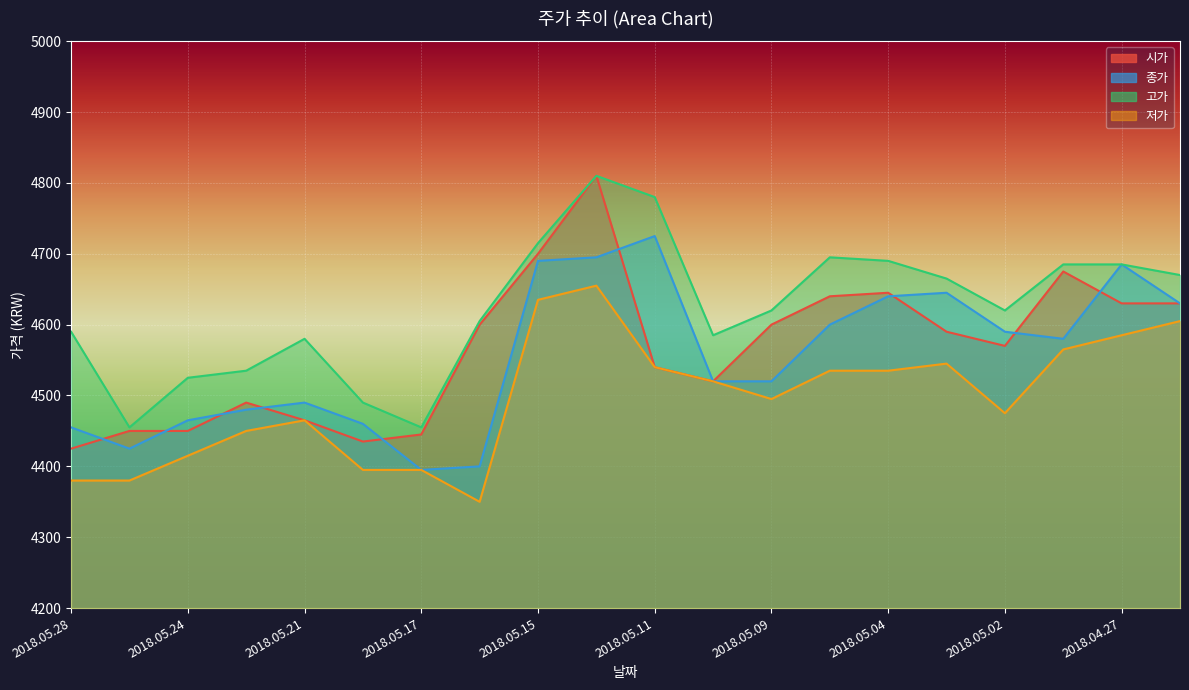

Which series has the largest total across all categories?

고가